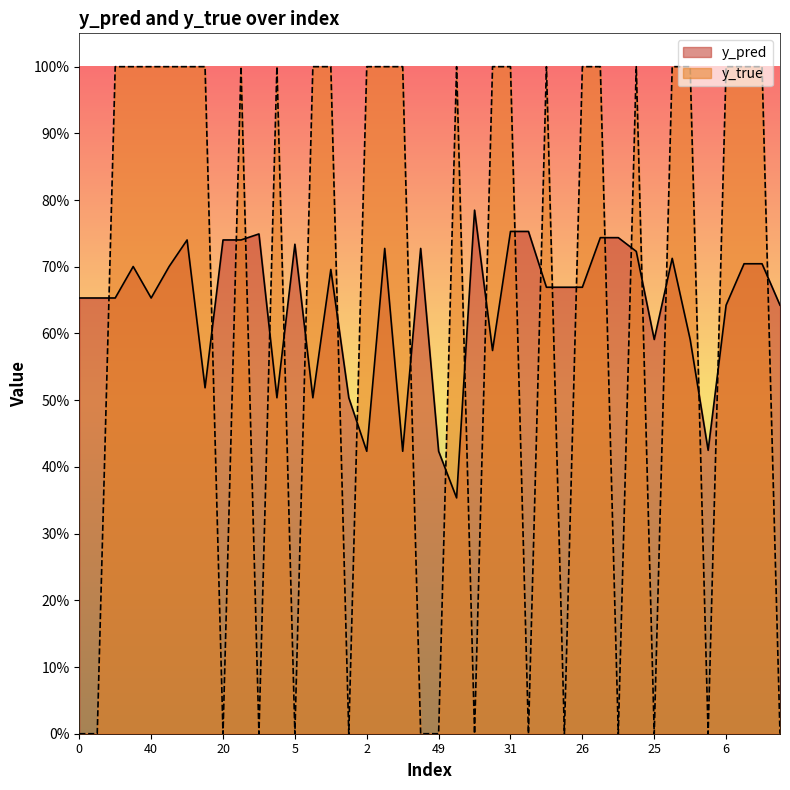

What is the average value of the y_true series?

0.6